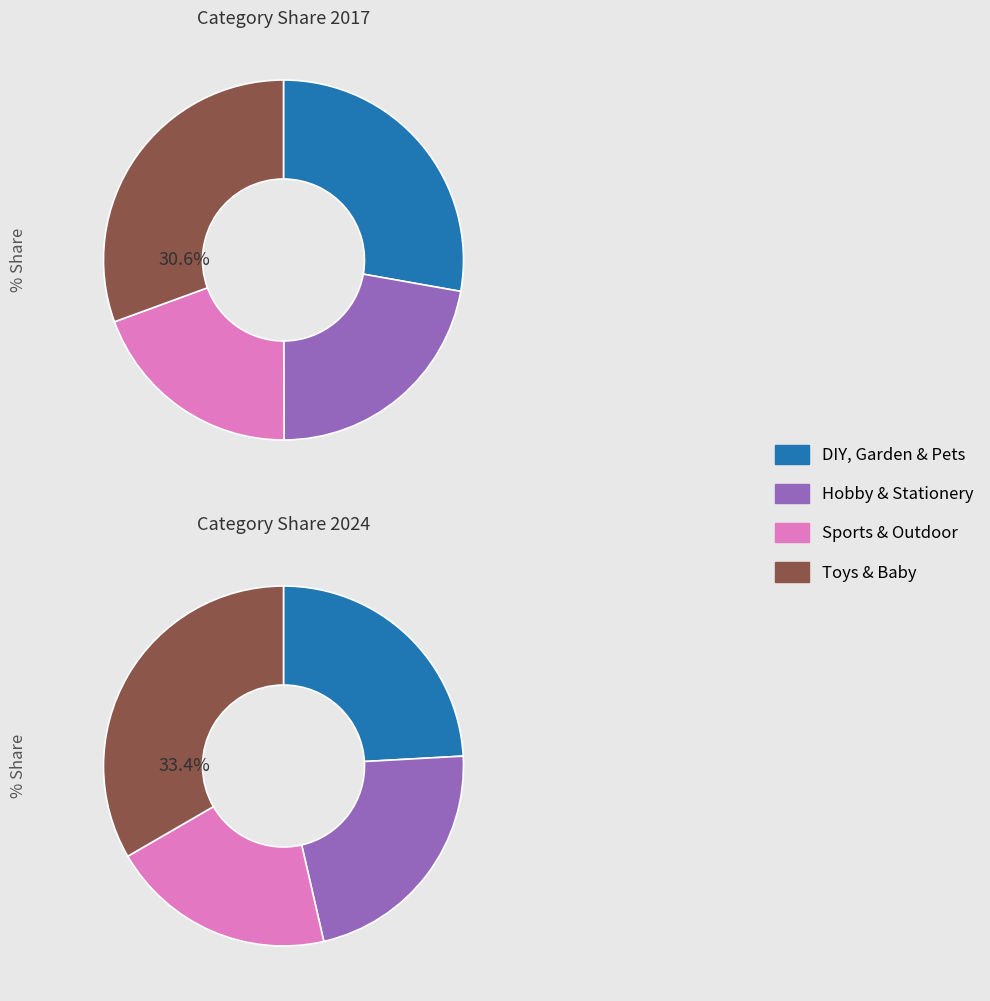

What portion of the pie excludes 3?

69.4%